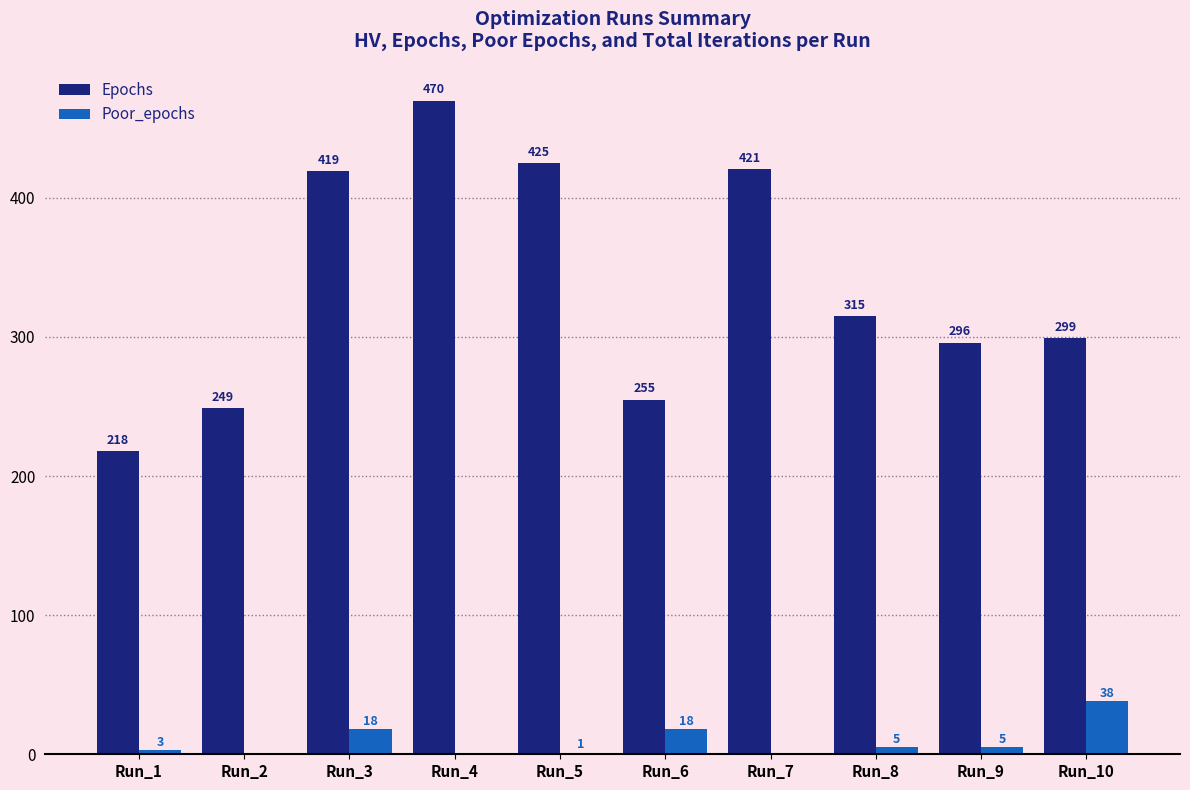

What is the sum of the Poor_epochs values at Run_5 and Run_7?

1